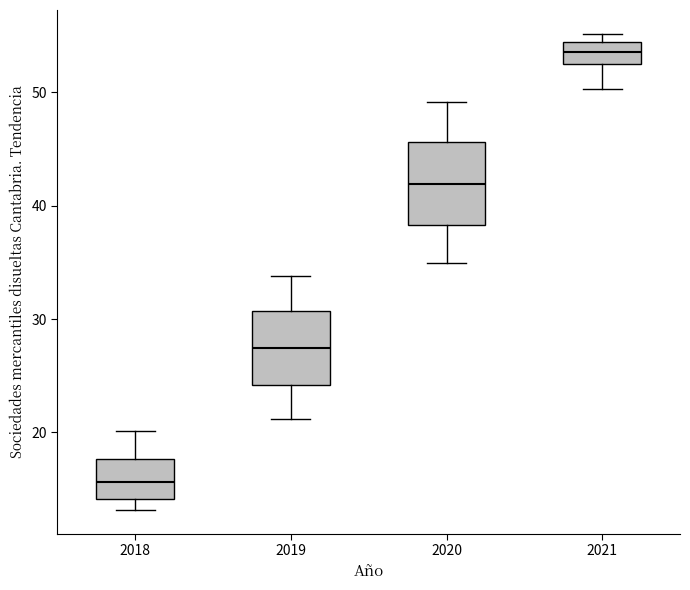

Reading left to right, transcribe this box plot: for each box, give where its median line is, the range the box spans, and where its two whiskers end, as read against the y-axis. The values are not printed on the chart, so give them approximately, as read against the axis.

2018: median 16, box 14 to 18, whiskers 13 to 20
2019: median 27, box 24 to 31, whiskers 21 to 34
2020: median 42, box 38 to 46, whiskers 35 to 49
2021: median 54 (inside the box), box 52 to 54, whiskers 50 to 55